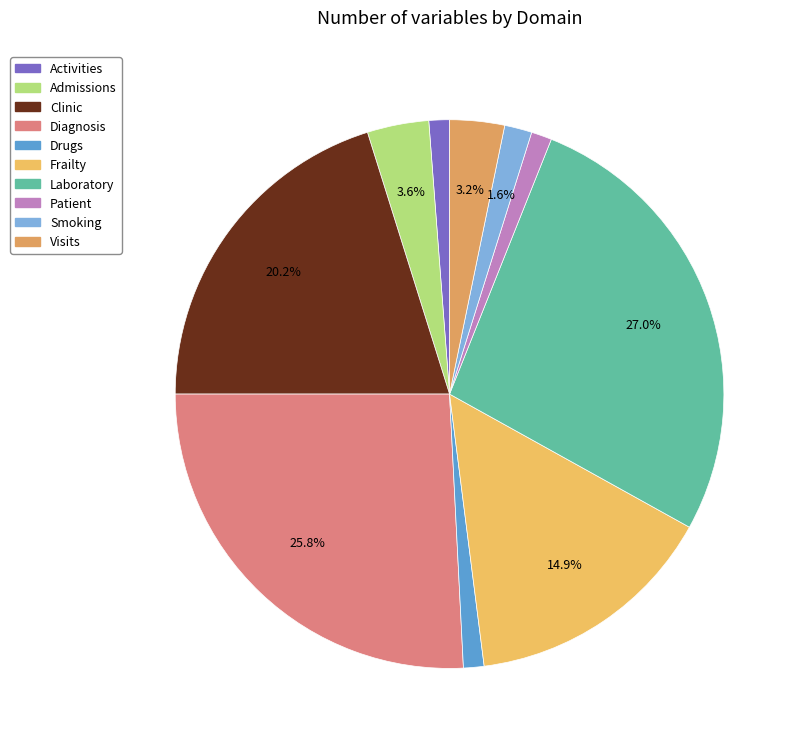

What is the smallest slice in the pie chart?

Activities